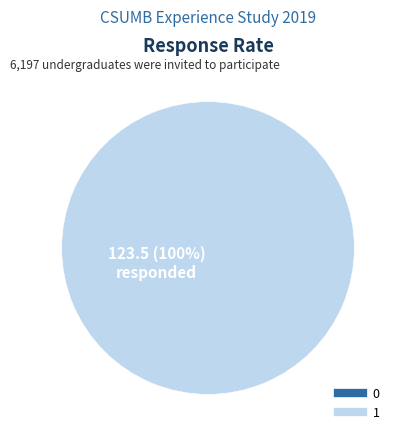

To the nearest percent, what is the difference between the 1 and 0 slice percentages?

100%